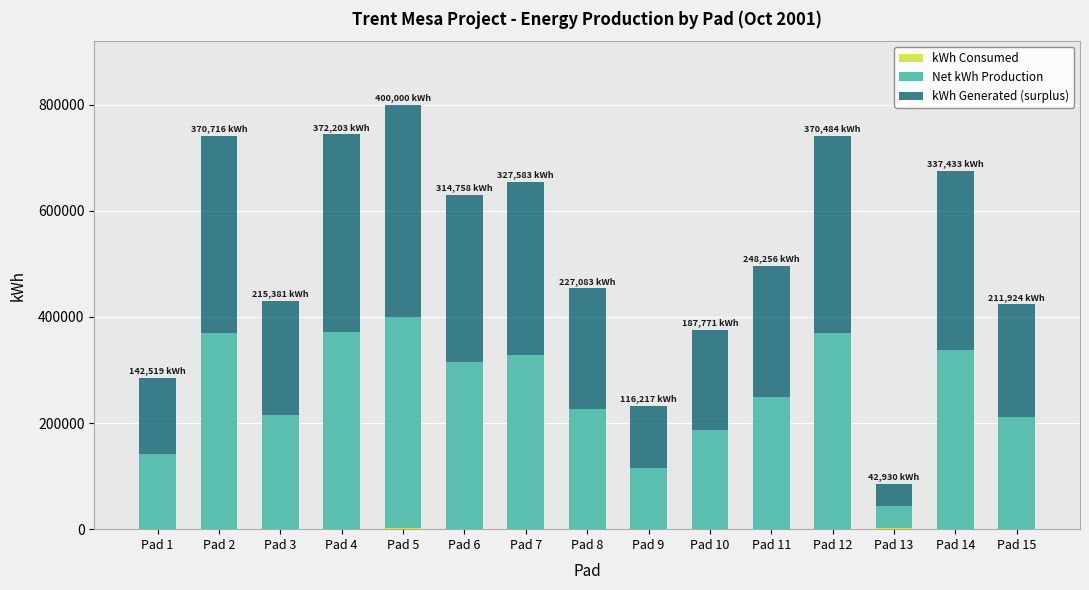

At which category is the sum across all series the highest?

Pad 5